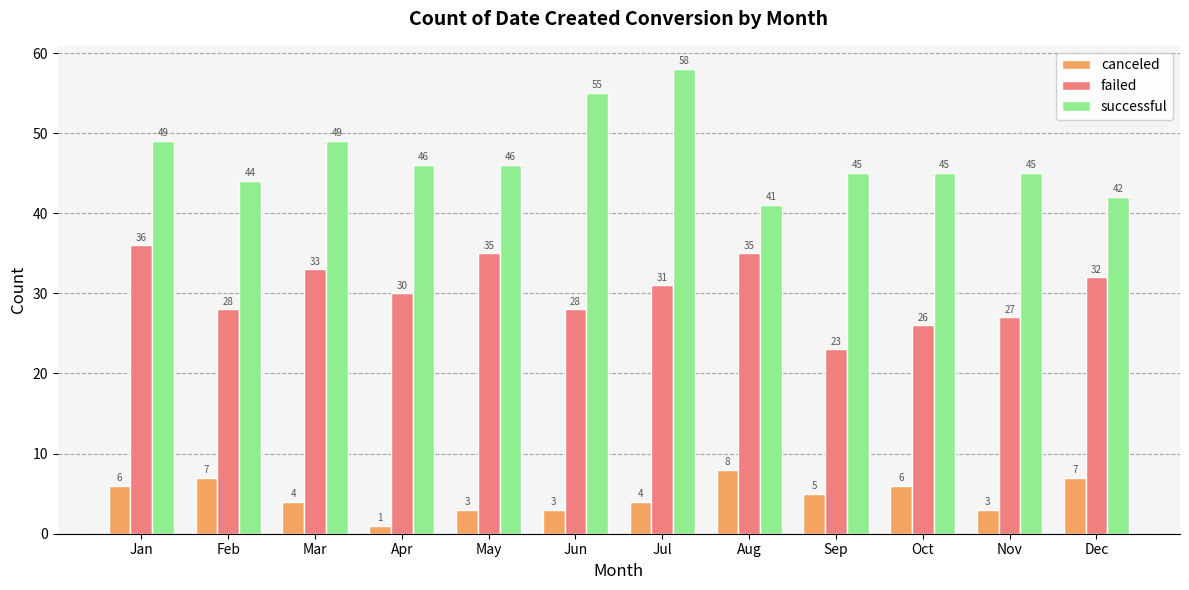

Which series changed the most between Sep and Oct?

failed